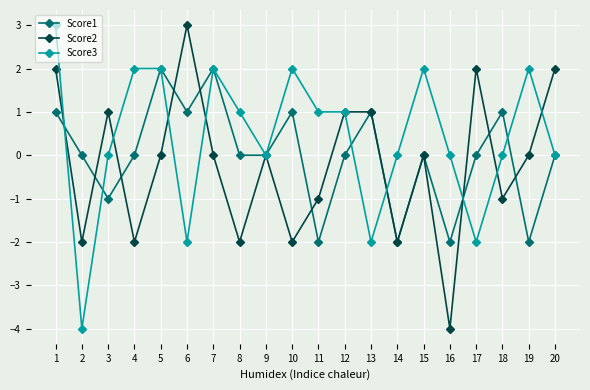

What is the smallest value displayed?

-4